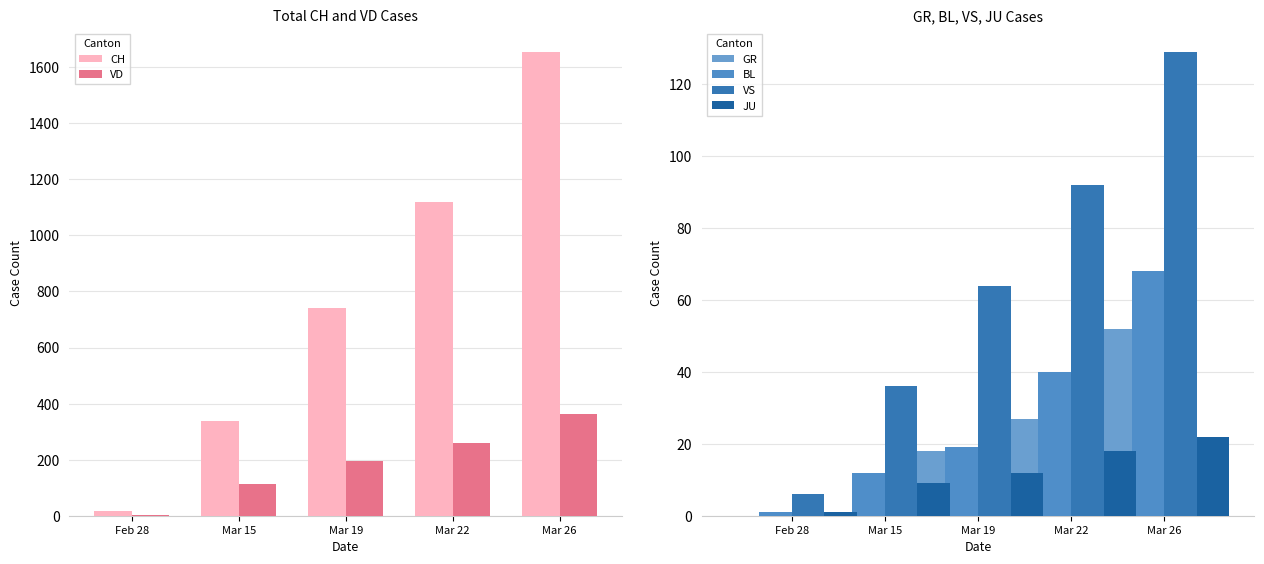

How many bars are there in total?

30